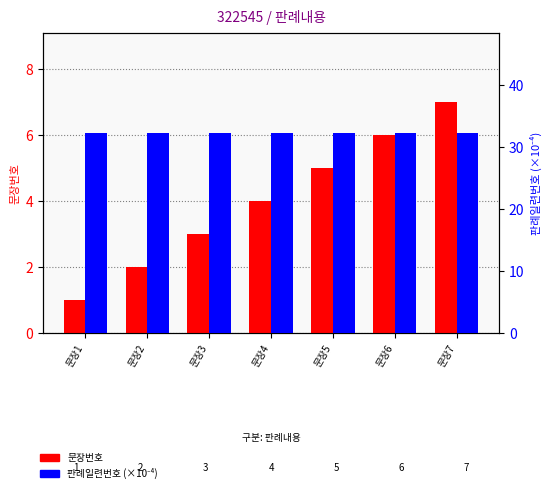

Which series has the widest spread of values?

문장번호